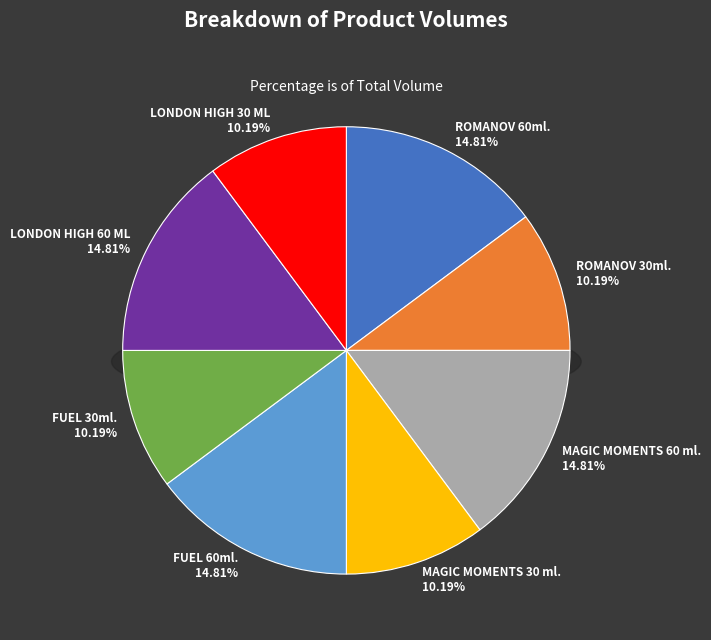

Which slice is the largest?

ROMANOV 60ml.